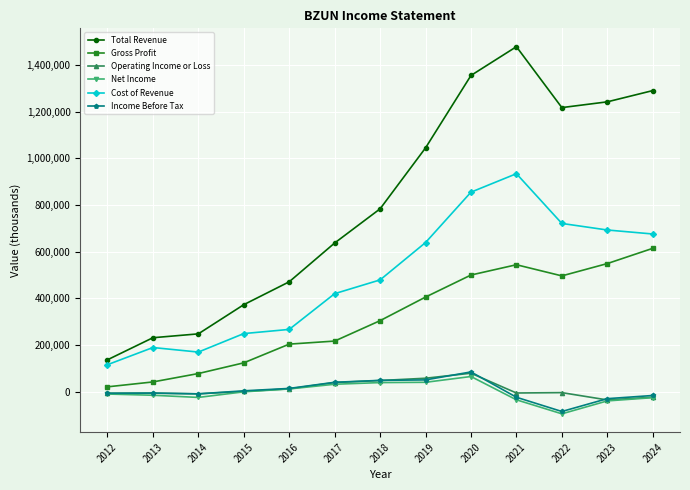

How many data points does each series have?

13